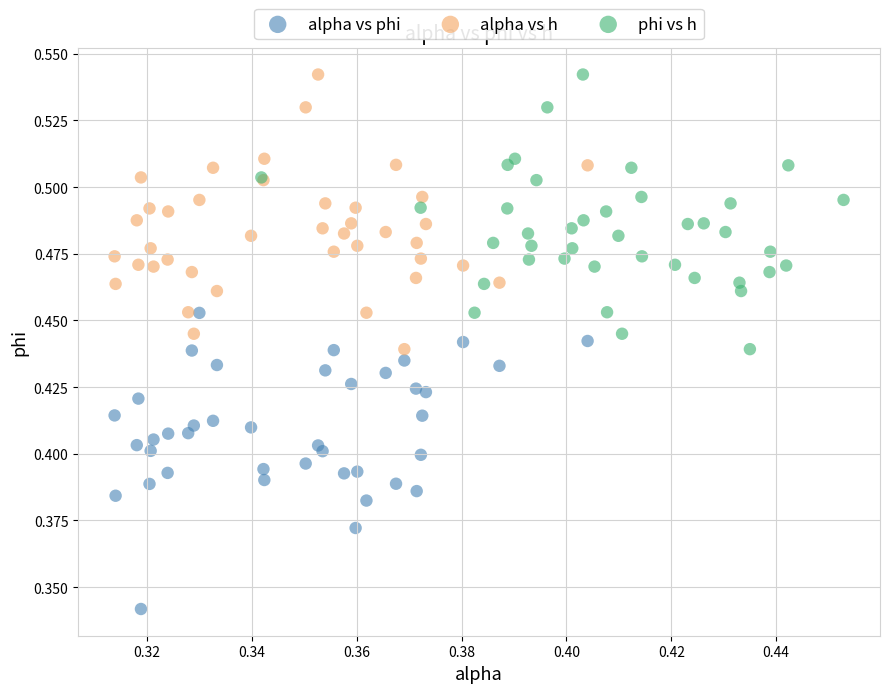

Which series contains the lowest Y value?

alpha vs phi